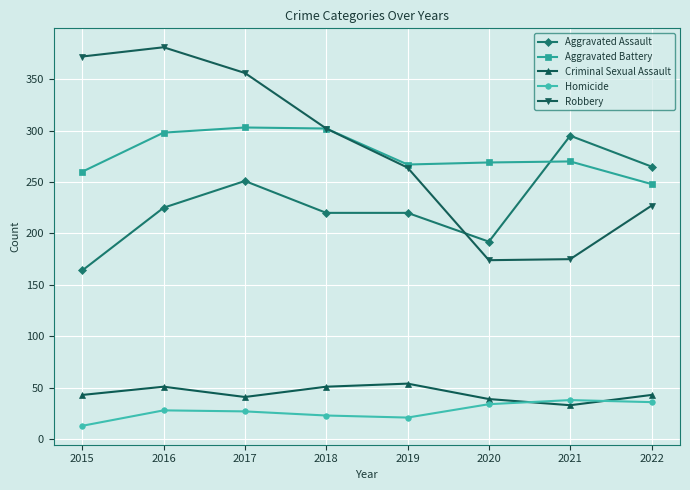

Which label corresponds to the largest value in the chart?

2016